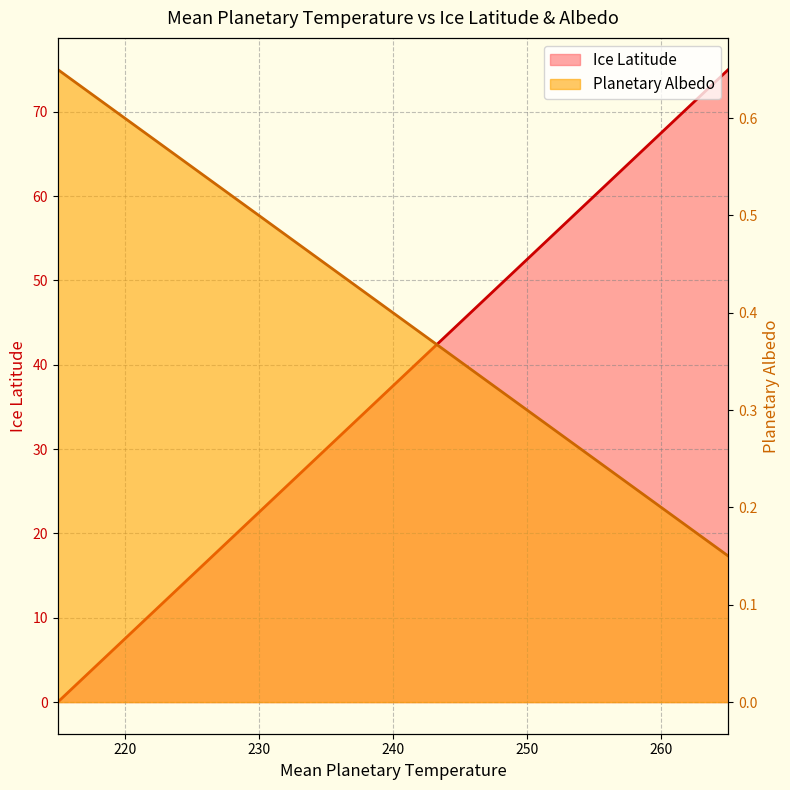

What are all the series names shown in the legend?

Ice Latitude, Planetary Albedo